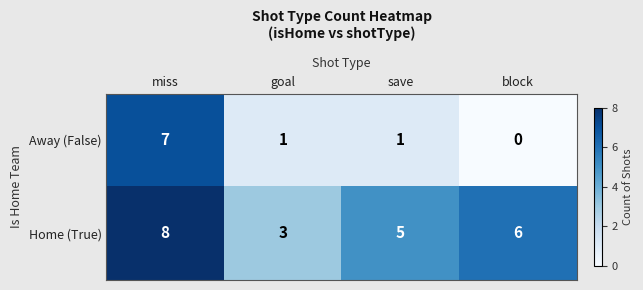

The value of Away (False) at miss is 11. True or false?

False